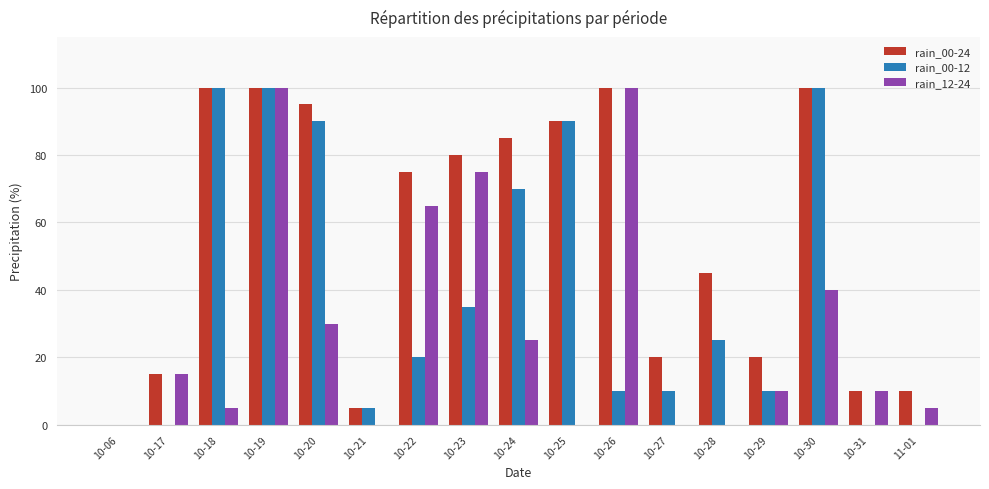

Which series changed the most between 10-24 and 10-26?

rain_12-24